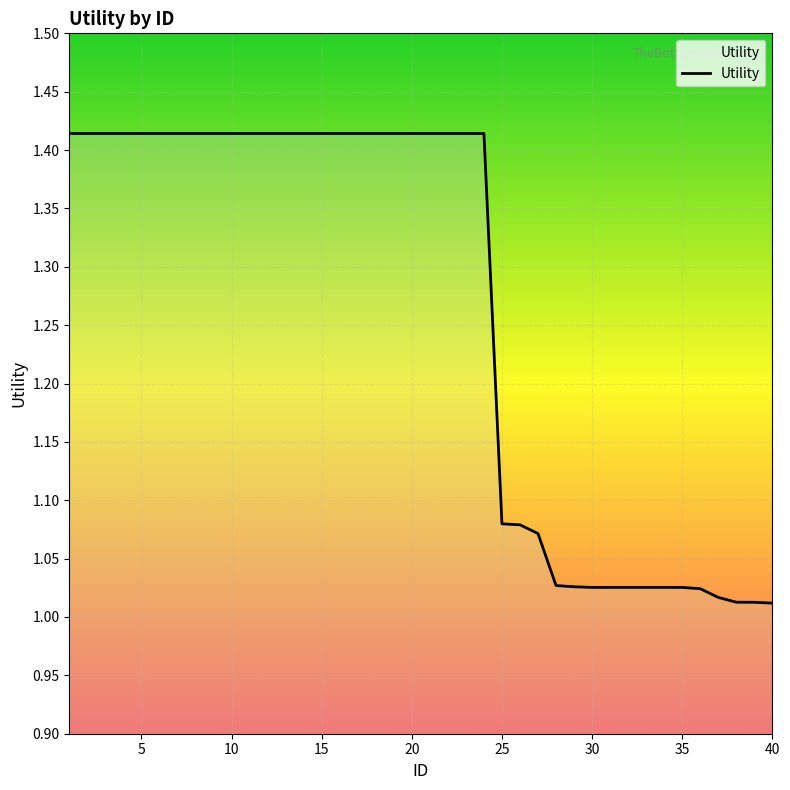

What is the average value?

1.3